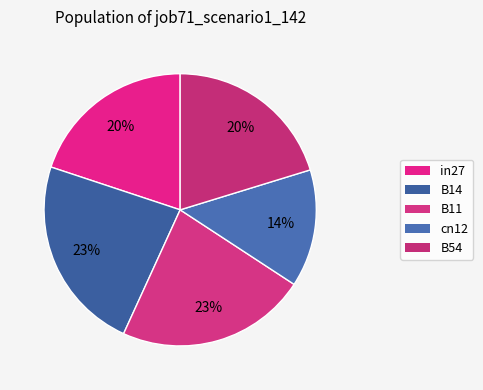

Is it true that B11 is 23% of the pie?

True